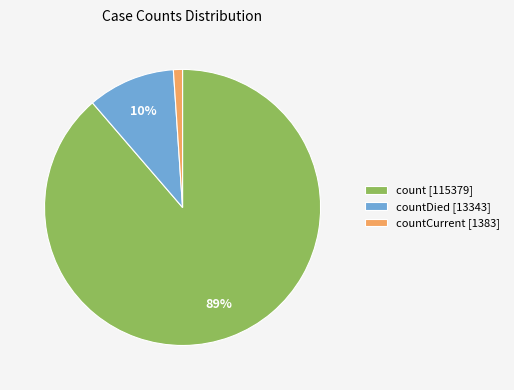

Which has a higher value, countDied [13343] or countCurrent [1383]?

countDied [13343]